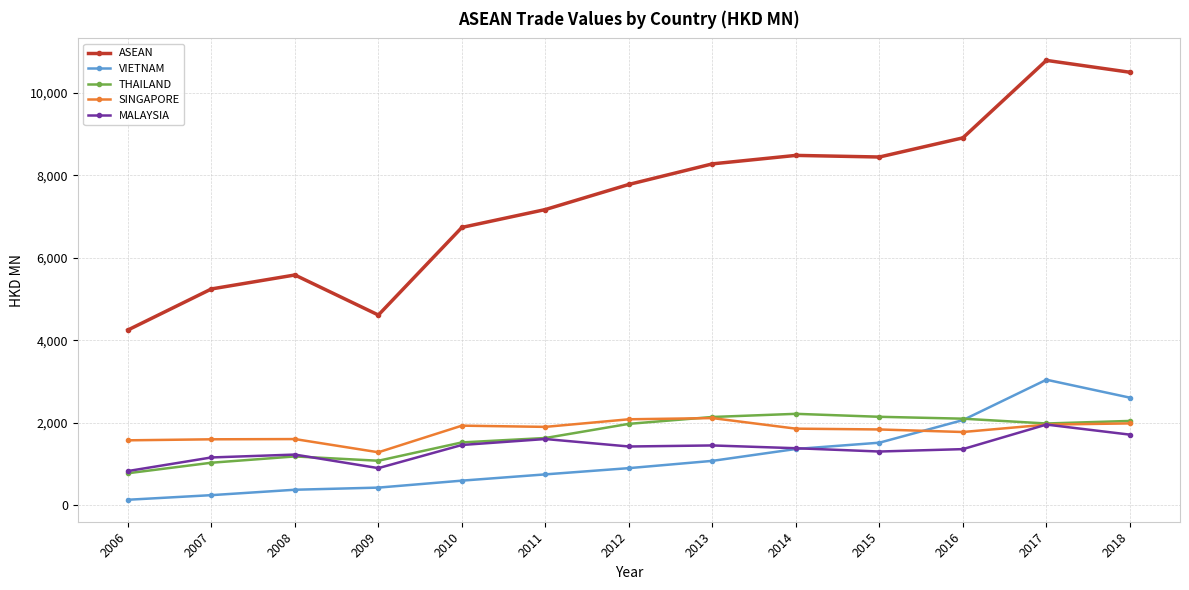

Does the chart display data point markers on the line(s)?

Yes